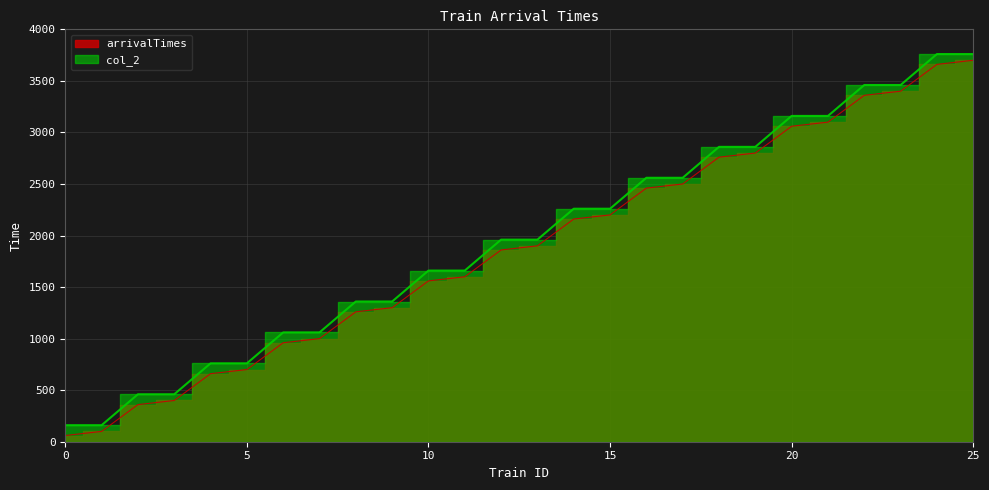

True or false: arrivalTimes and col_2 cross at least once.

False